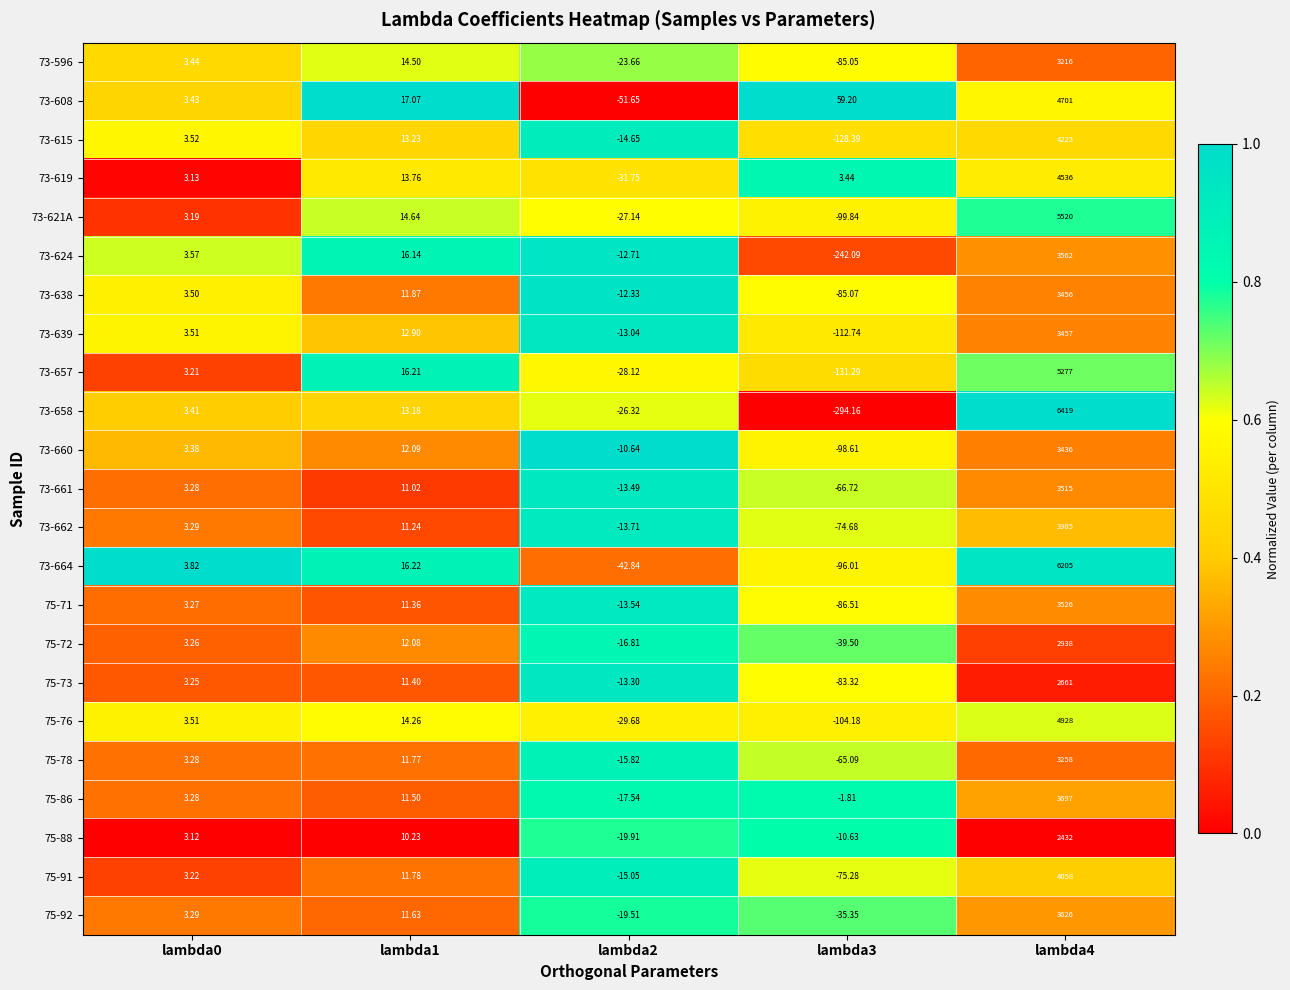

Is the value of 73-661 at lambda1 greater than the value of 73-658 at lambda4?

No